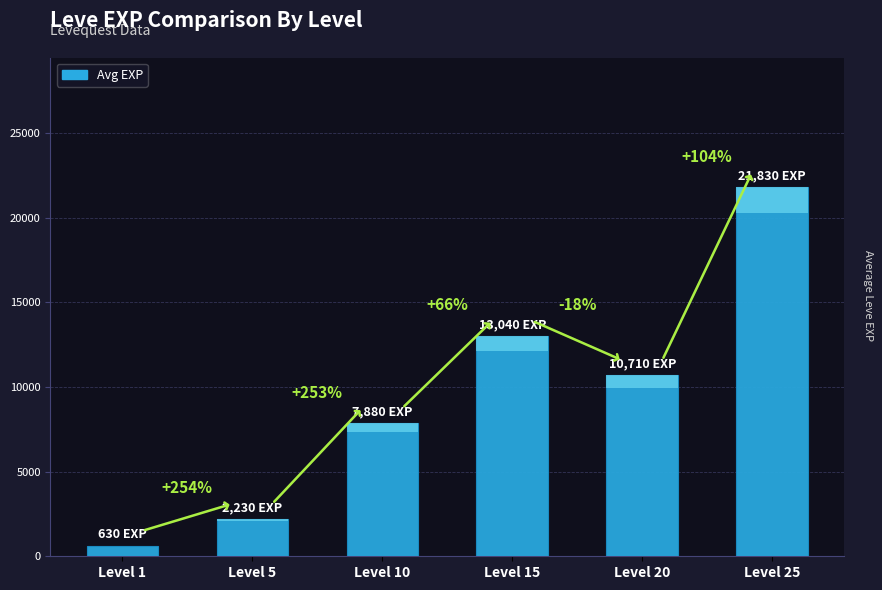

Is it true that the value at Level 5 is 3606?

False